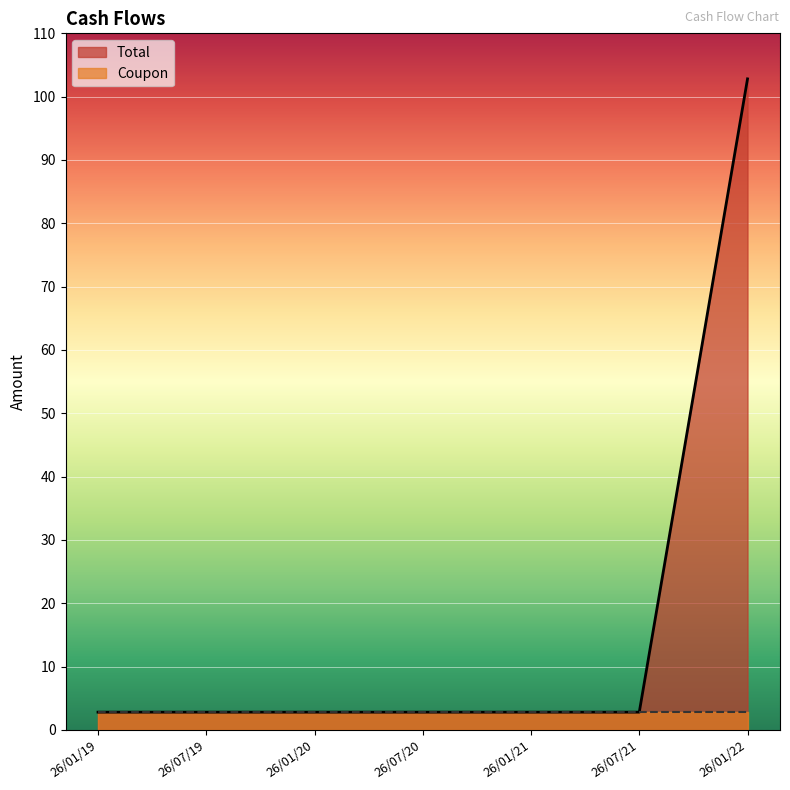

What is the value of the 7th point from the left?

102.8